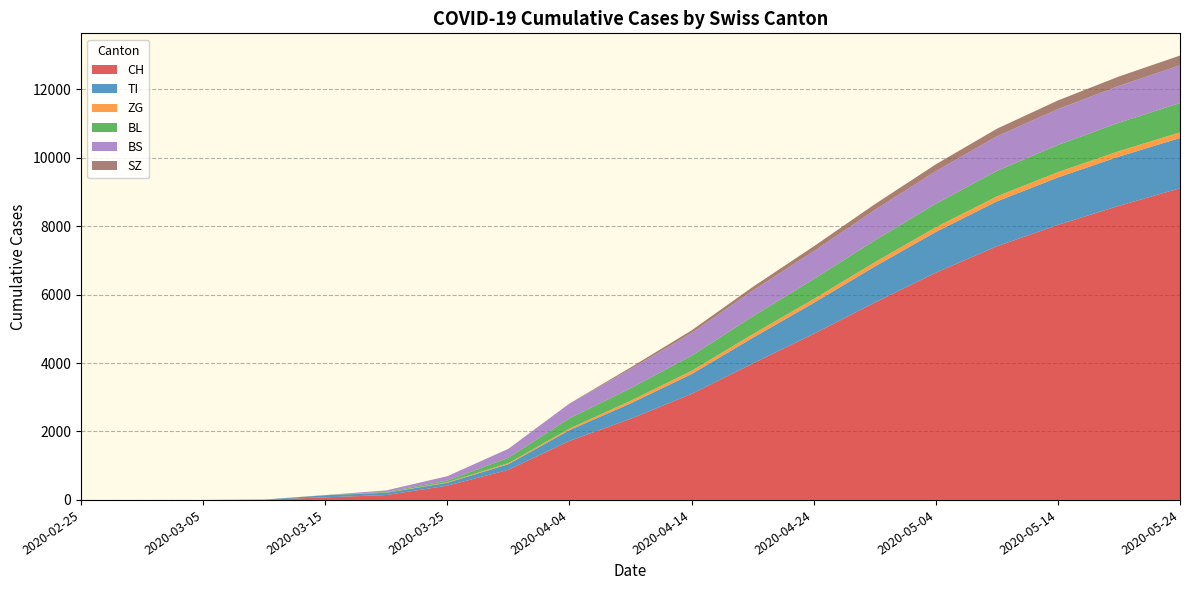

Reading left to right, list all the values displayed in this chart.

CH: 2020-02-25=0	2020-02-29=0	2020-03-05=0	2020-03-10=7	2020-03-15=76	2020-03-20=143	2020-03-25=417	2020-03-30=880	2020-04-04=1725	2020-04-09=2369	2020-04-14=3099	2020-04-19=3985	2020-04-24=4853	2020-04-29=5765	2020-05-04=6640	2020-05-09=7410	2020-05-14=8036	2020-05-19=8594	2020-05-24=9107
TI: 2020-02-25=0	2020-02-29=0	2020-03-05=0	2020-03-10=0	2020-03-15=61	2020-03-20=67	2020-03-25=85	2020-03-30=165	2020-04-04=314	2020-04-09=451	2020-04-14=578	2020-04-19=750	2020-04-24=904	2020-04-29=1053	2020-05-04=1190	2020-05-09=1312	2020-05-14=1386	2020-05-19=1438	2020-05-24=1468
ZG: 2020-02-25=0	2020-02-29=0	2020-03-05=0	2020-03-10=0	2020-03-15=0	2020-03-20=5	2020-03-25=18	2020-03-30=29	2020-04-04=46	2020-04-09=77	2020-04-14=96	2020-04-19=107	2020-04-24=114	2020-04-29=127	2020-05-04=137	2020-05-09=147	2020-05-14=156	2020-05-19=160	2020-05-24=165
BL: 2020-02-25=0	2020-02-29=0	2020-03-05=0	2020-03-10=2	2020-03-15=5	2020-03-20=18	2020-03-25=46	2020-03-30=158	2020-04-04=298	2020-04-09=367	2020-04-14=441	2020-04-19=518	2020-04-24=582	2020-04-29=638	2020-05-04=688	2020-05-09=744	2020-05-14=794	2020-05-19=830	2020-05-24=857
BS: 2020-02-25=0	2020-02-29=0	2020-03-05=0	2020-03-10=4	2020-03-15=0	2020-03-20=46	2020-03-25=128	2020-03-30=263	2020-04-04=434	2020-04-09=558	2020-04-14=662	2020-04-19=754	2020-04-24=814	2020-04-29=889	2020-05-04=951	2020-05-09=1010	2020-05-14=1048	2020-05-19=1077	2020-05-24=1101
SZ: 2020-02-25=0	2020-02-29=0	2020-03-05=0	2020-03-10=0	2020-03-15=0	2020-03-20=0	2020-03-25=0	2020-03-30=0	2020-04-04=0	2020-04-09=47	2020-04-14=78	2020-04-19=107	2020-04-24=141	2020-04-29=167	2020-05-04=199	2020-05-09=222	2020-05-14=252	2020-05-19=273	2020-05-24=286